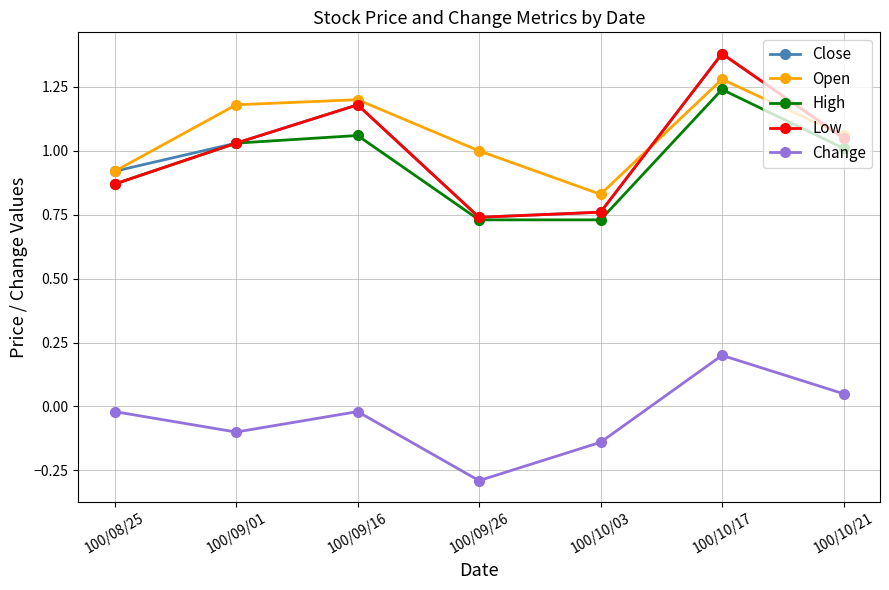

The Close series shows 0.8 at 100/09/16. True or false?

False